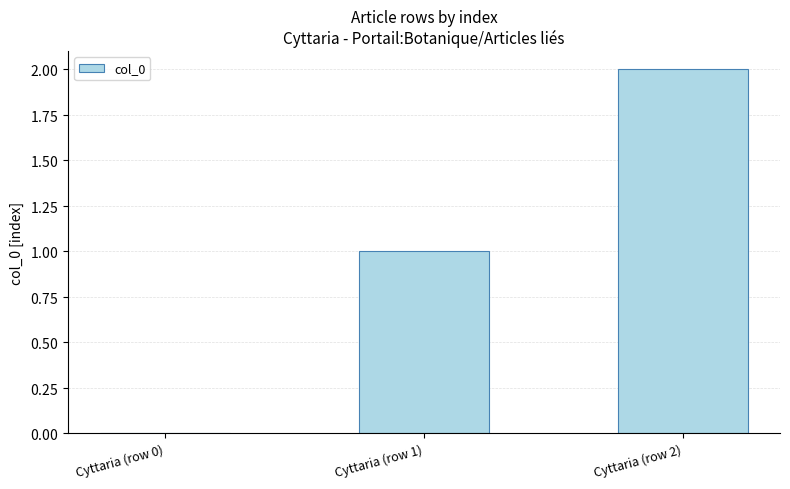

How many bars are there in total?

3